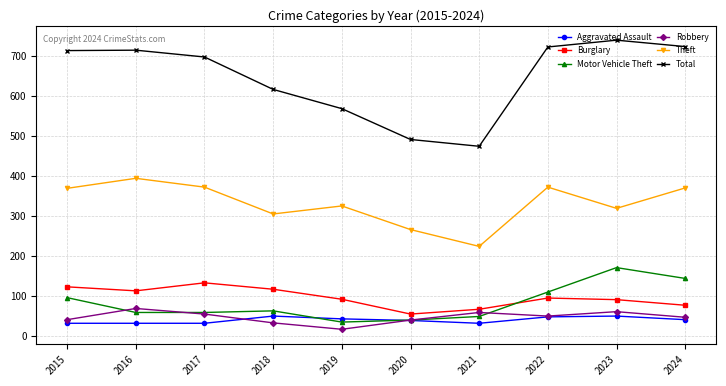

Which series has the largest total across all categories?

Total